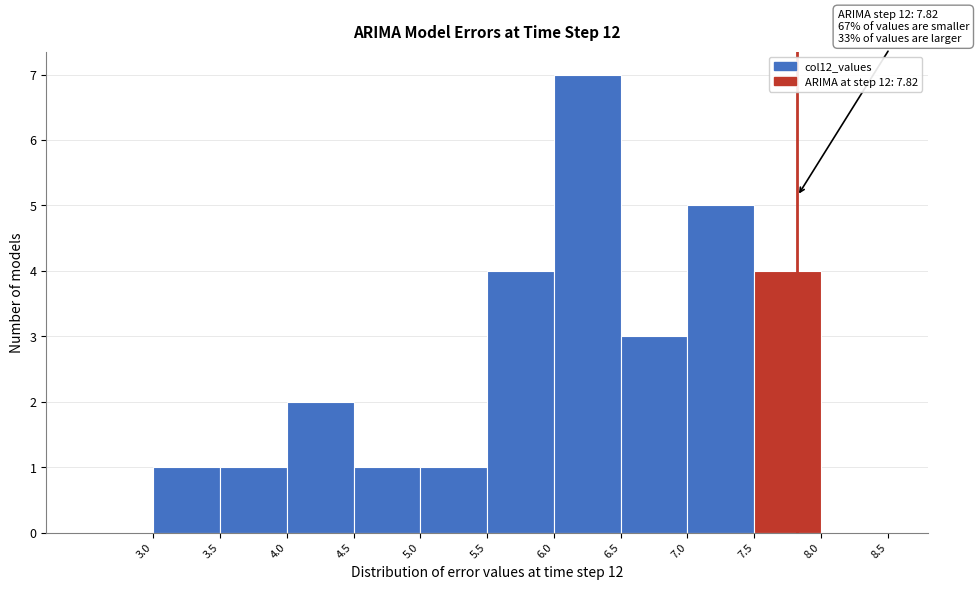

Over which range of the x-axis is the bar tallest?

6.0 to 6.5